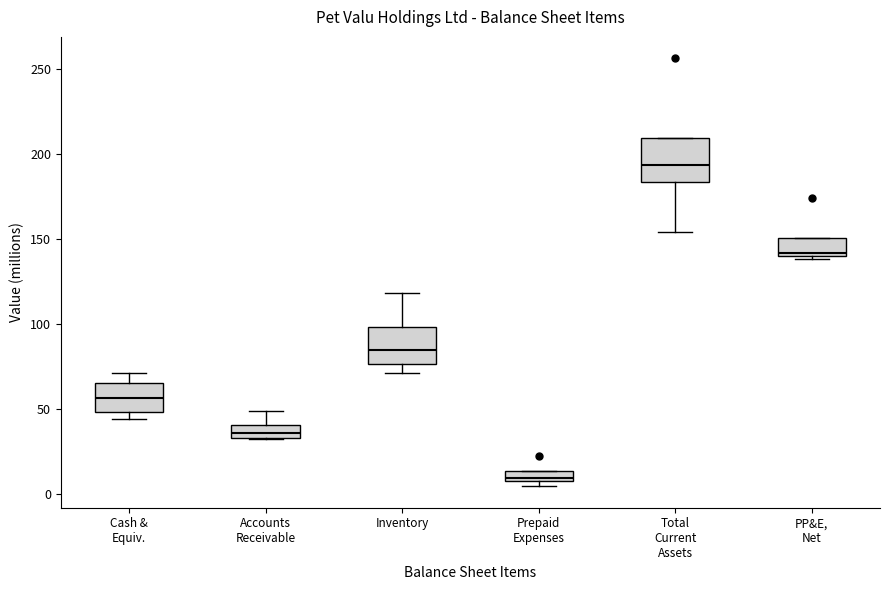

Which box's median line is the highest?

Total Current Assets